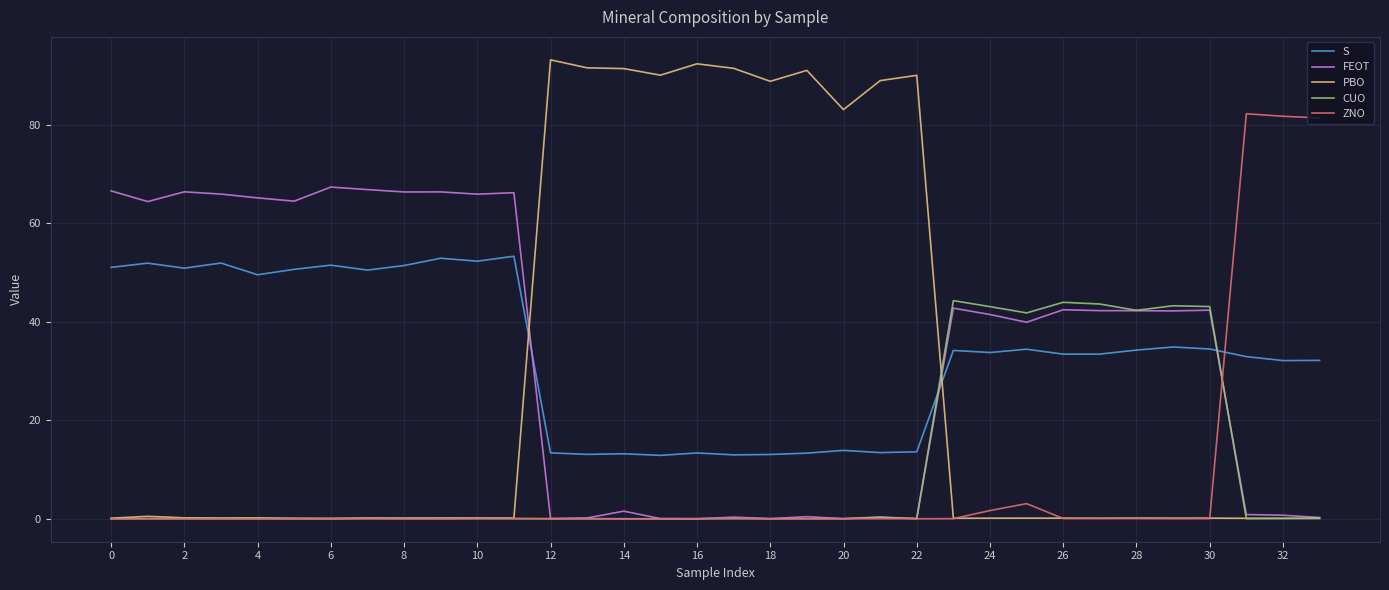

Which series ends up on top after the final intersection of S and ZNO?

ZNO